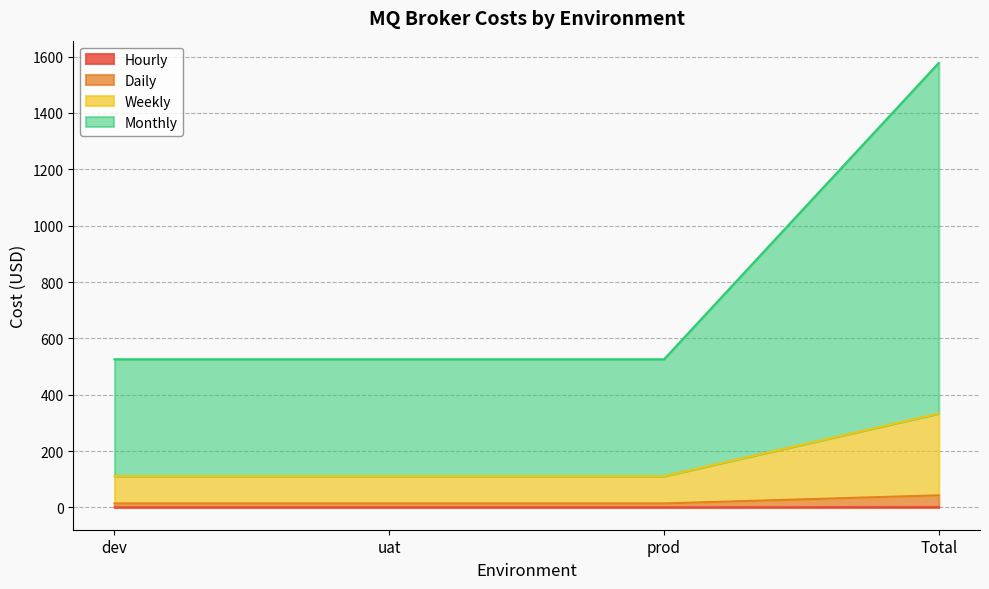

True or false: Hourly and Daily cross at least once.

False